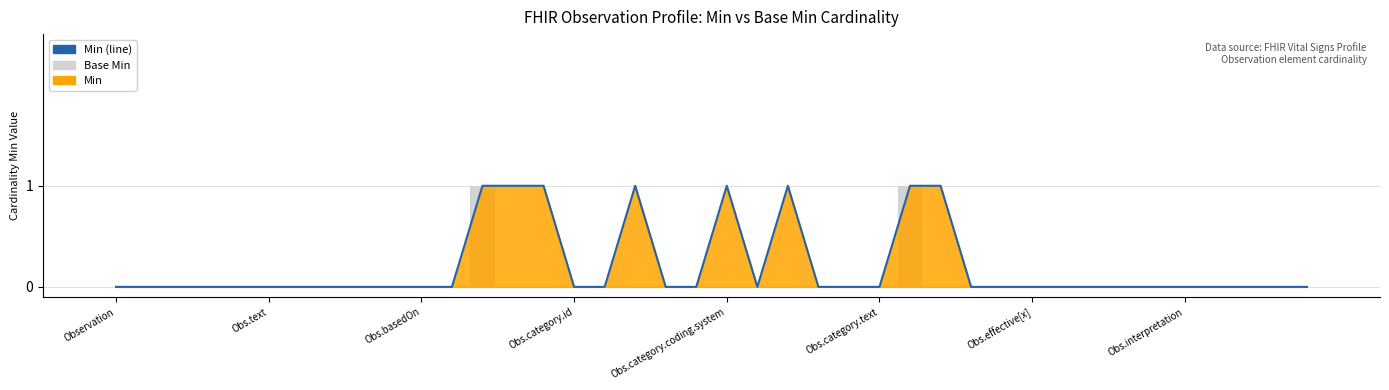

What is the maximum value shown in the chart?

1